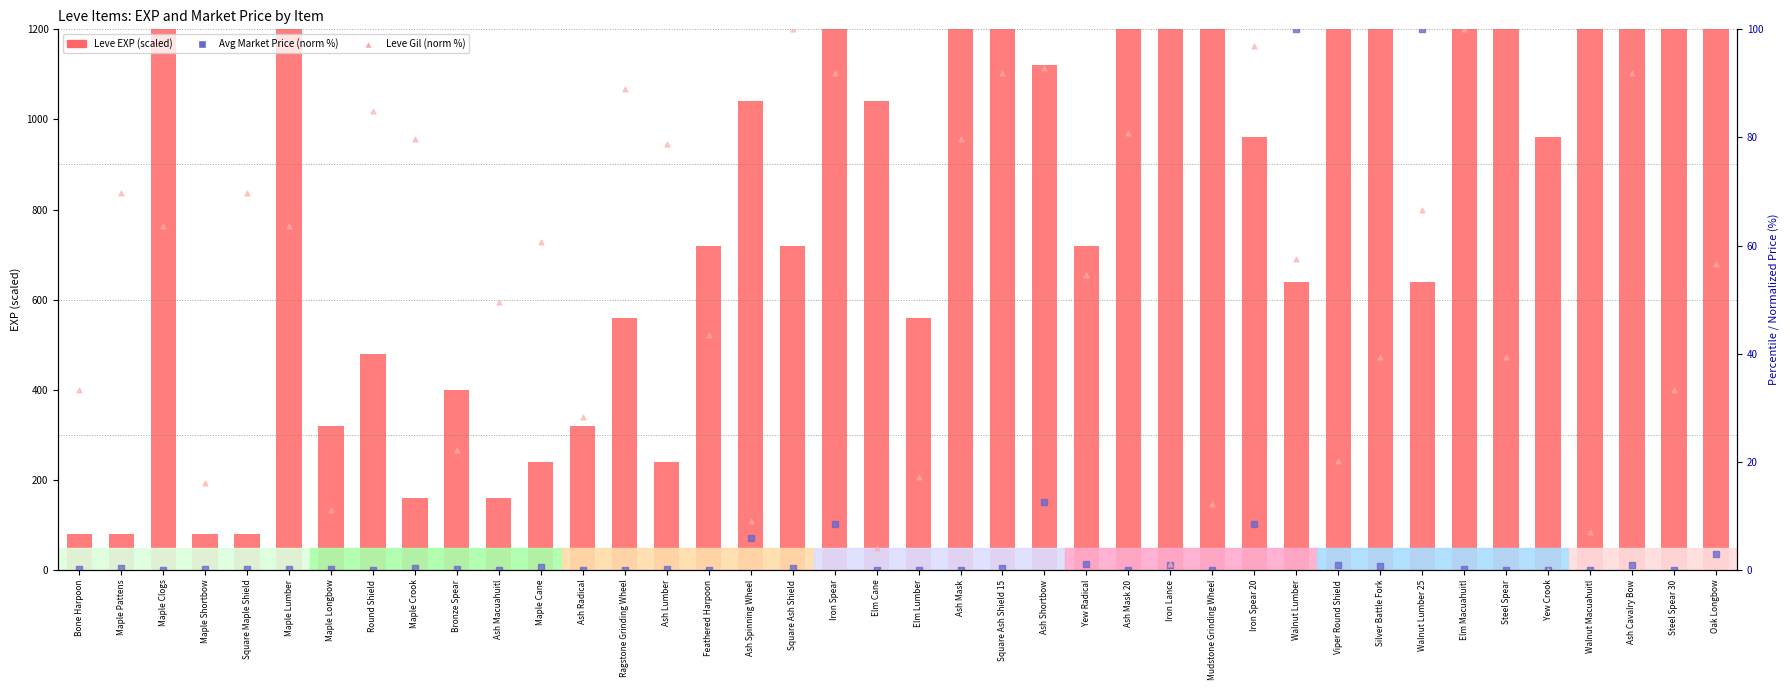

What is the total value across all series at Square Ash Shield?

820.3